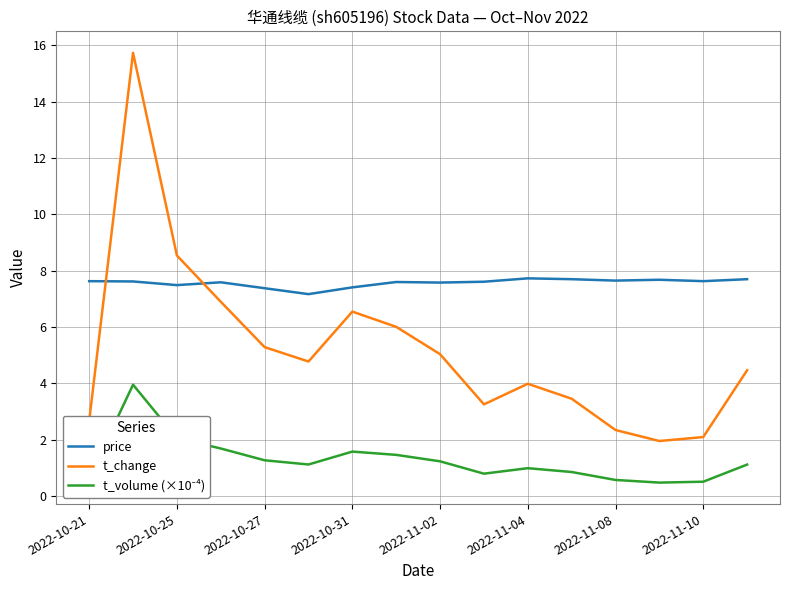

What is the average value of the price series?

7.6